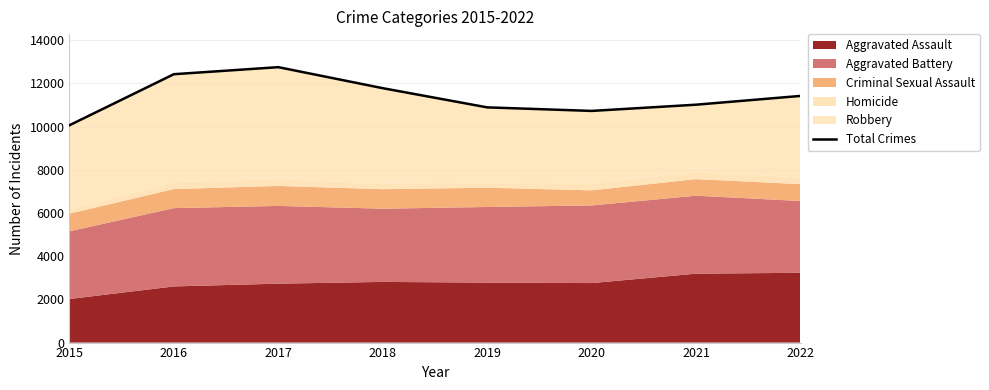

List the labels in order of value, smallest first.

2015, 2020, 2019, 2021, 2022, 2018, 2016, 2017